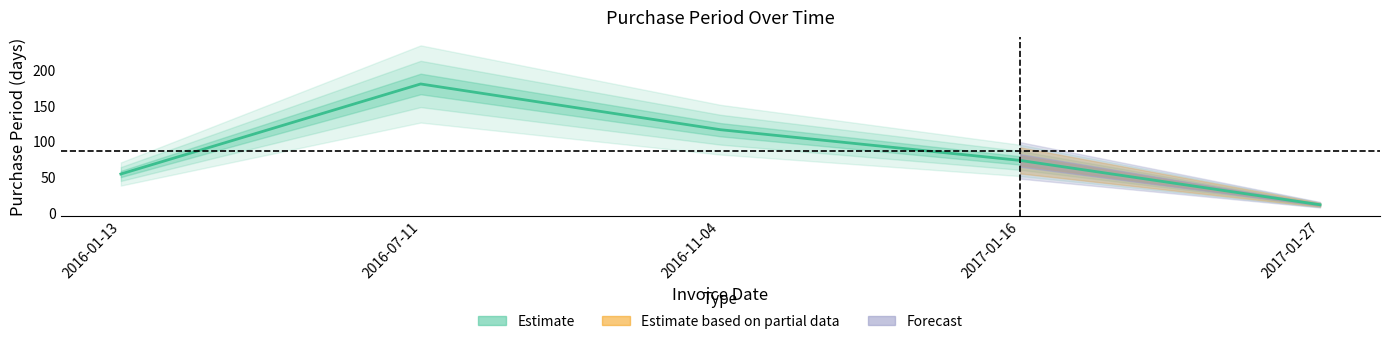

What is the maximum value shown in the chart?

180